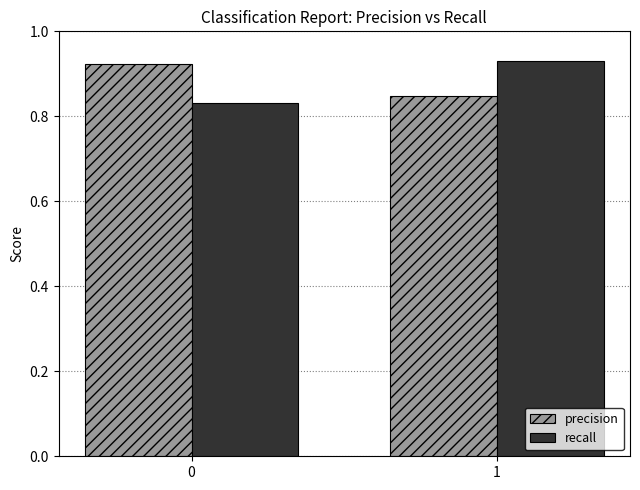

How many bars are there in total?

4